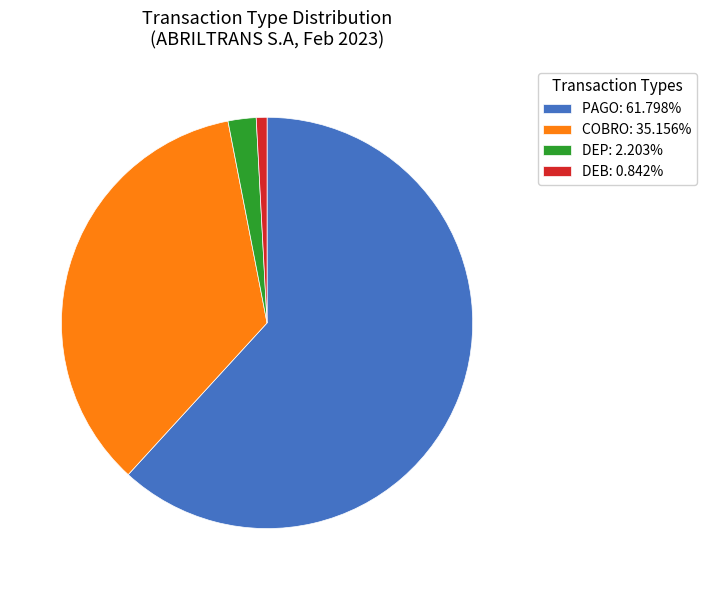

Is there any slice that represents more than half of the pie?

Yes